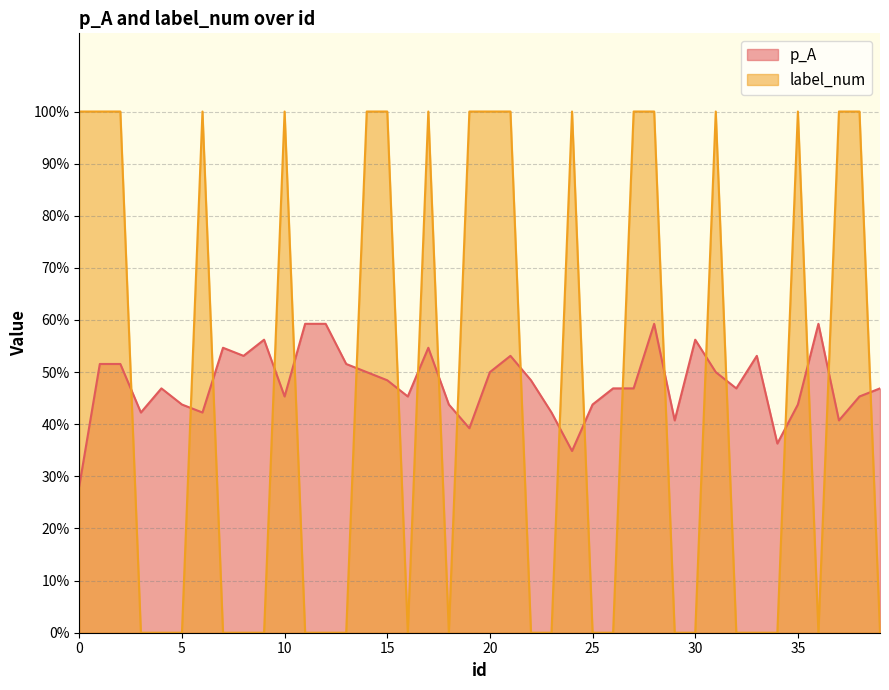

Does the chart have visible grid lines?

Yes